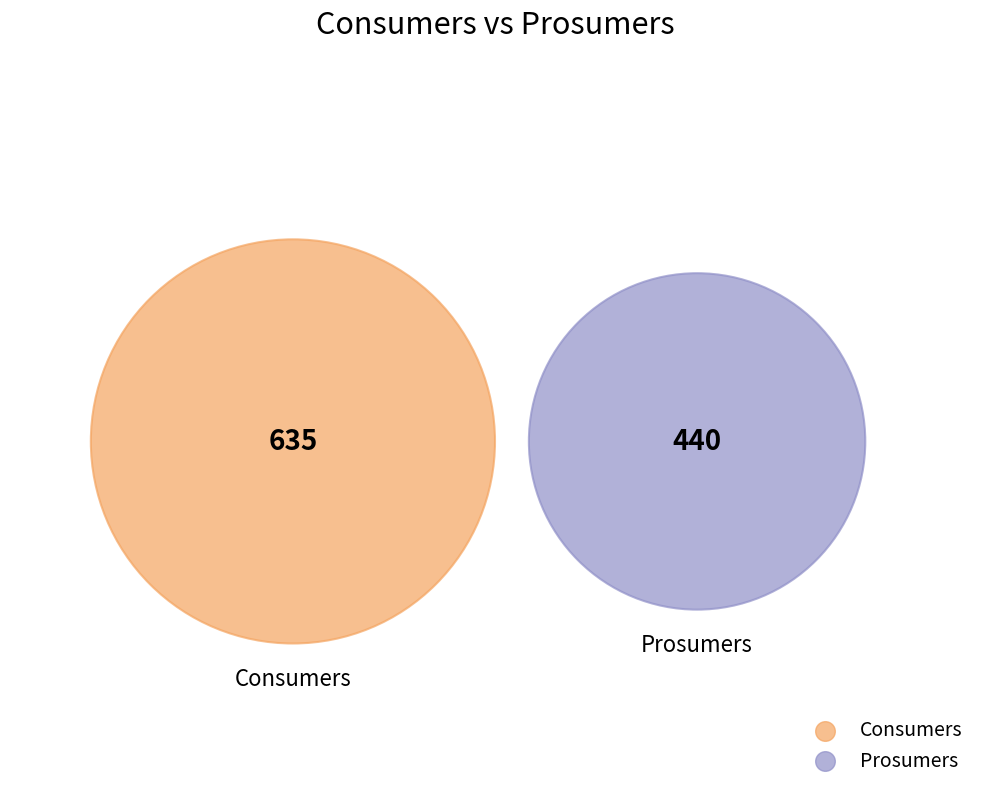

To the nearest percent, what is the combined percentage of Consumers and Prosumers?

100%